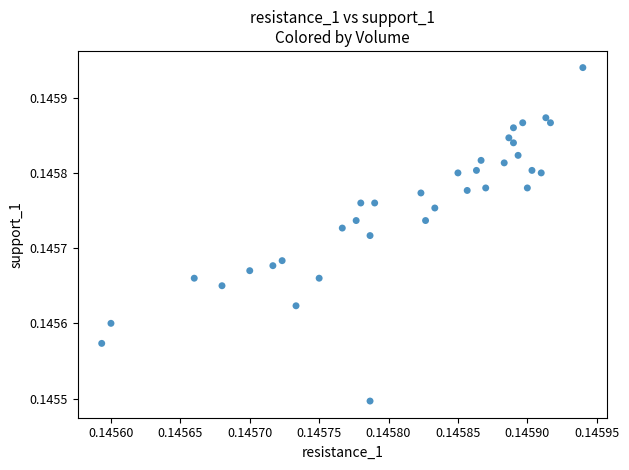

How many points are shown in the scatter plot?

35